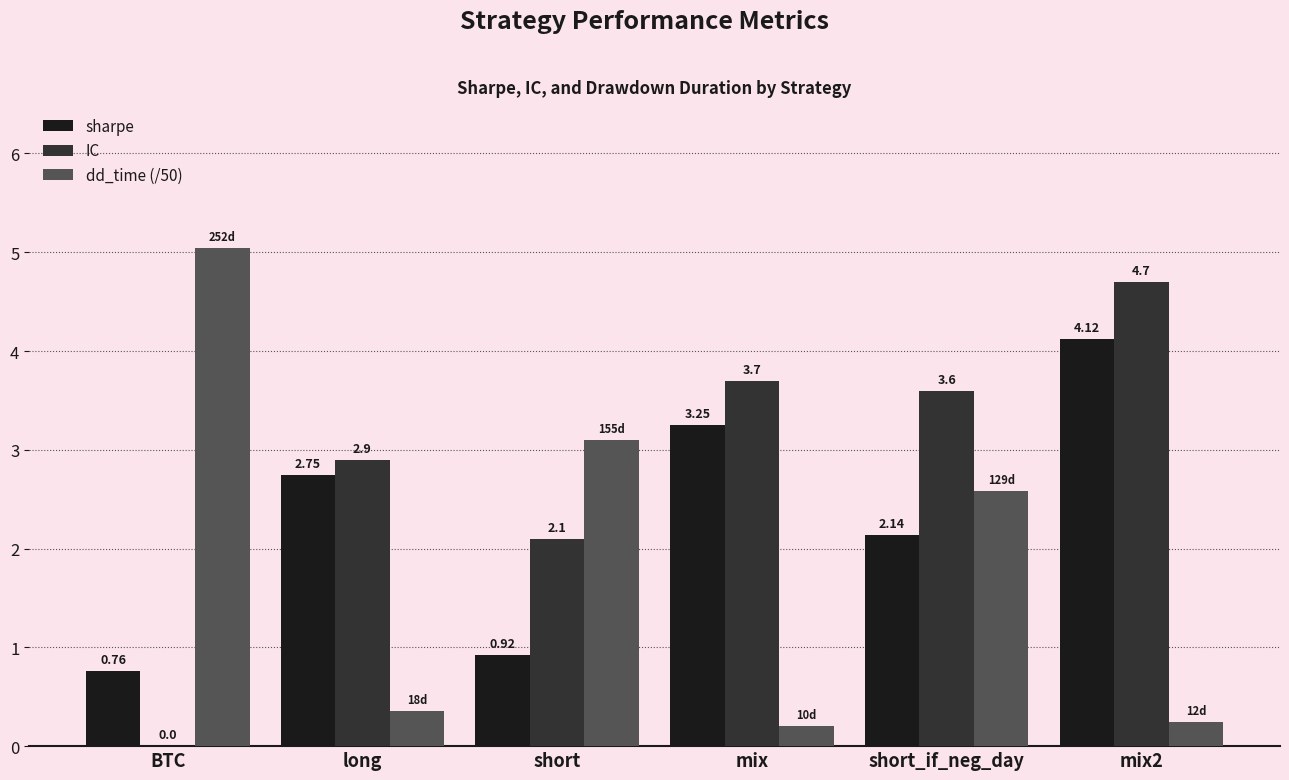

Which series has the largest total across all categories?

IC